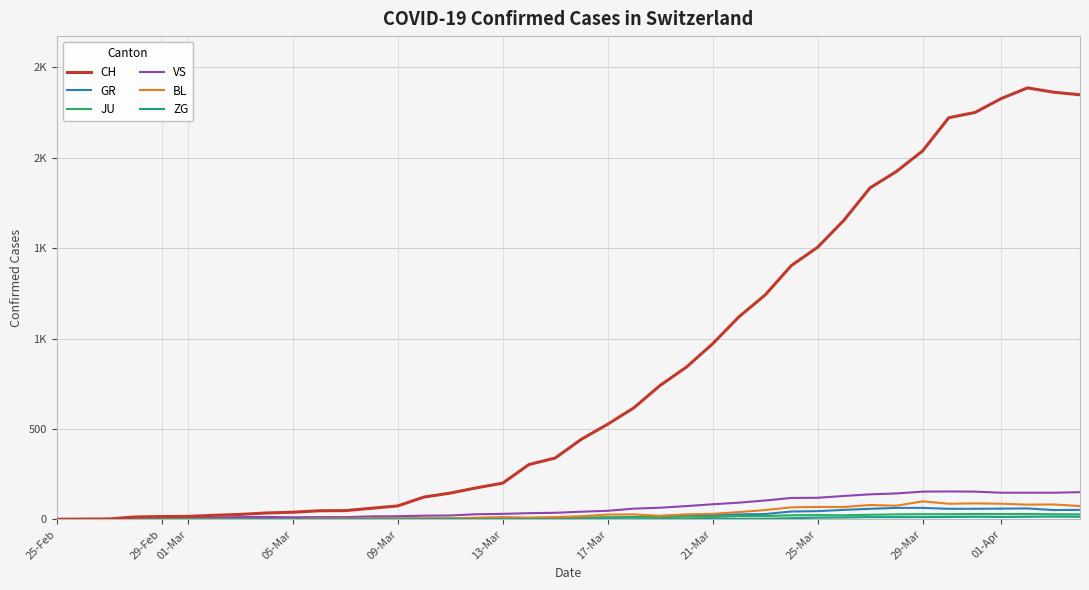

Does the chart have visible grid lines?

Yes